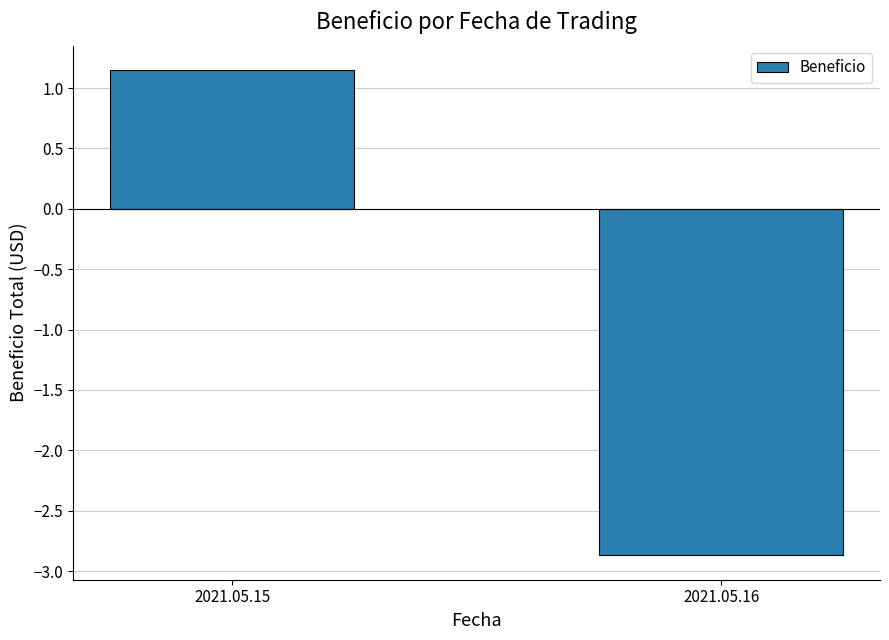

How many bars are there in total?

2